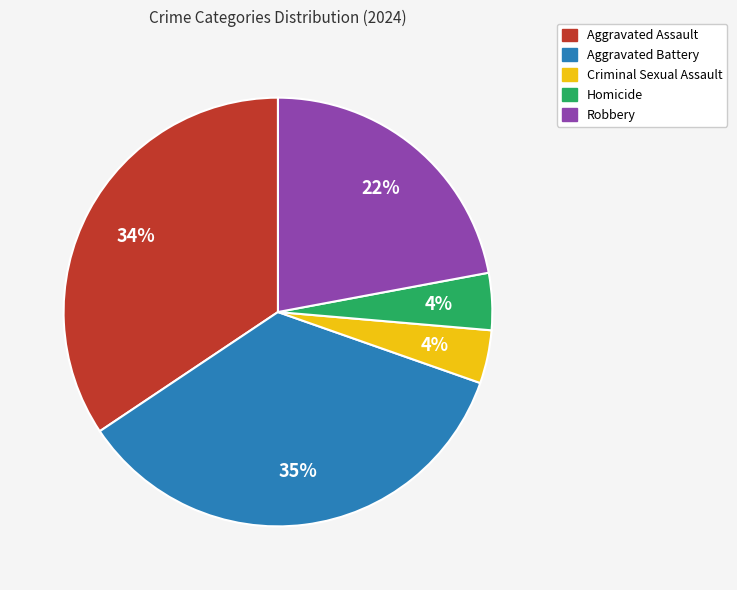

Do Aggravated Assault and Aggravated Battery together represent more than half of the pie?

Yes